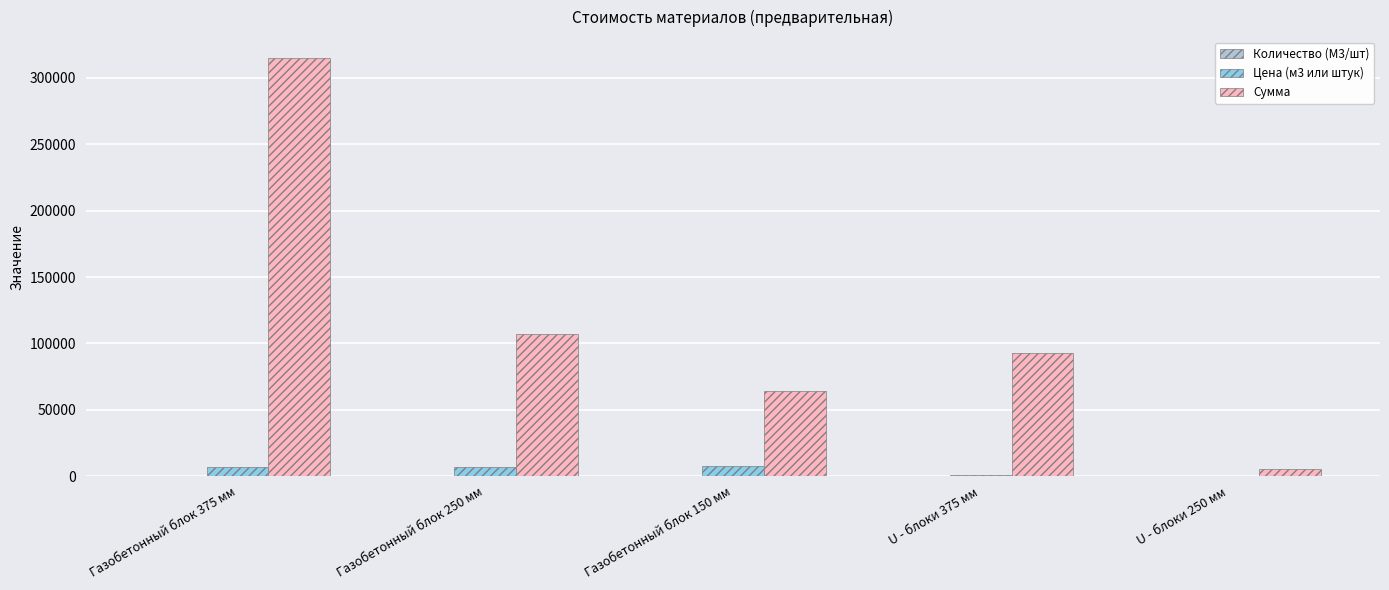

At which label is Сумма closest to 160110?

Газобетонный блок 250 мм